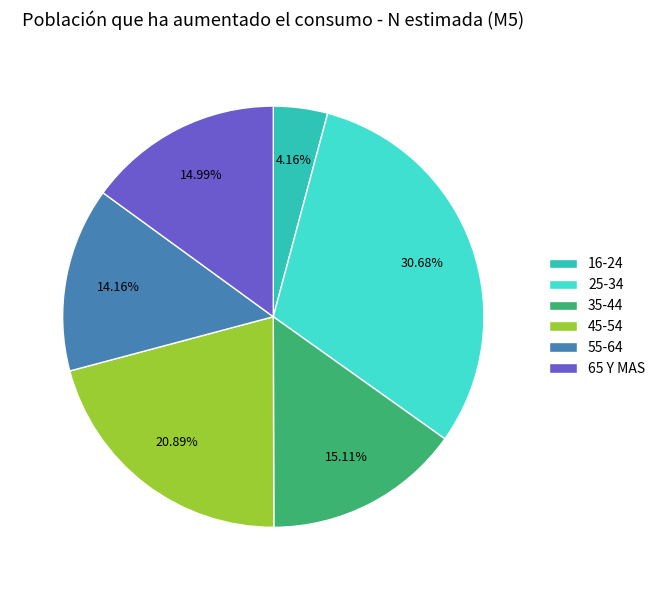

Does any single category account for the majority?

No